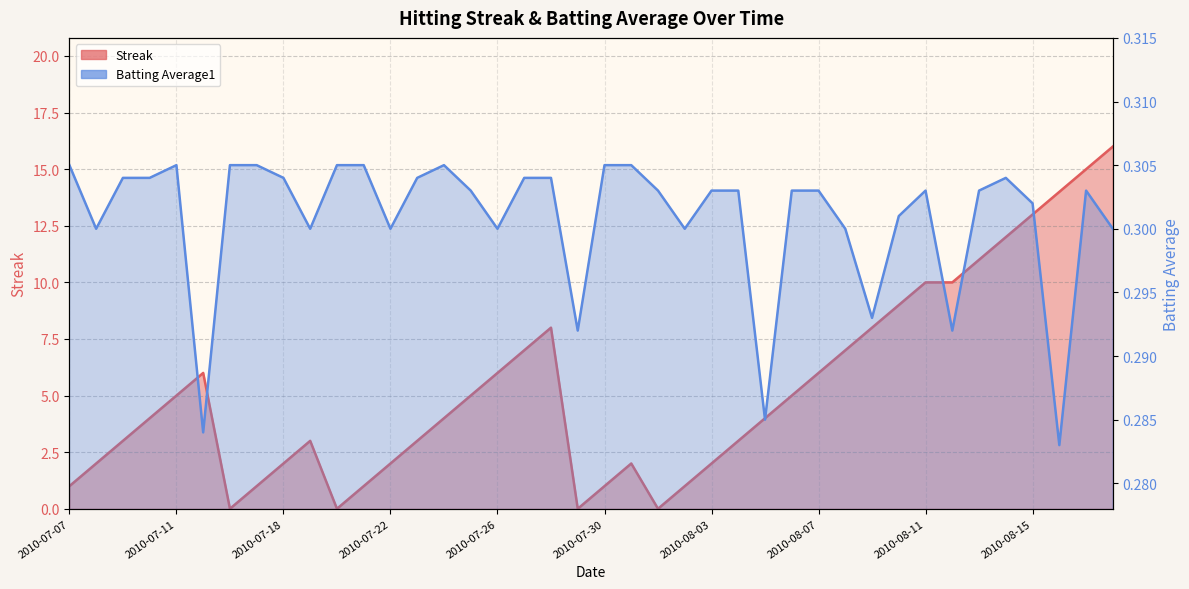

What is the sum of the Batting Average1 values at 2010-07-19 and 2010-08-11?

0.6